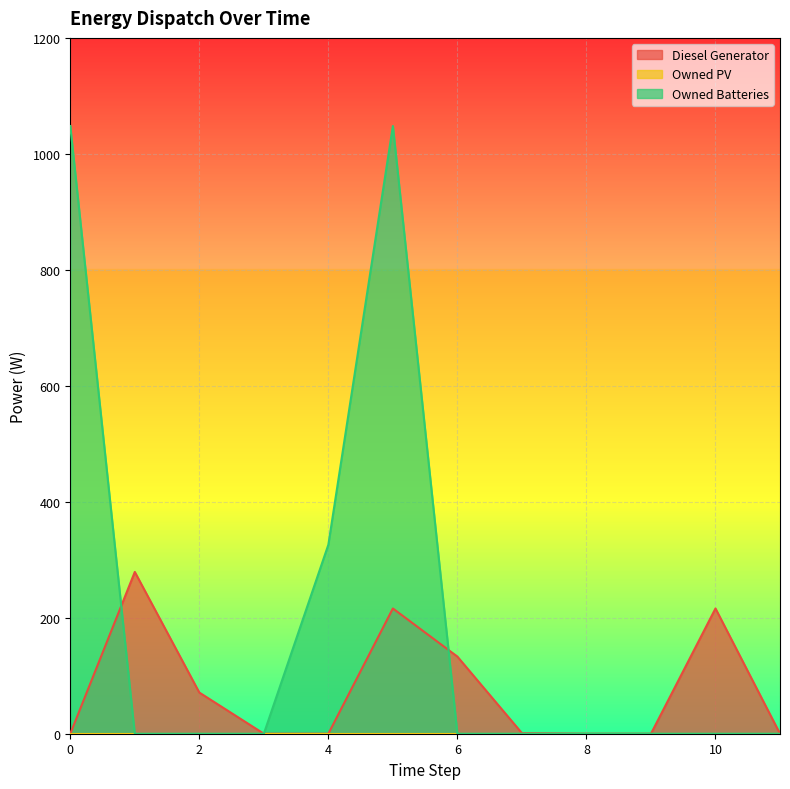

The value of Owned Batteries at 10 is 320.9. True or false?

False